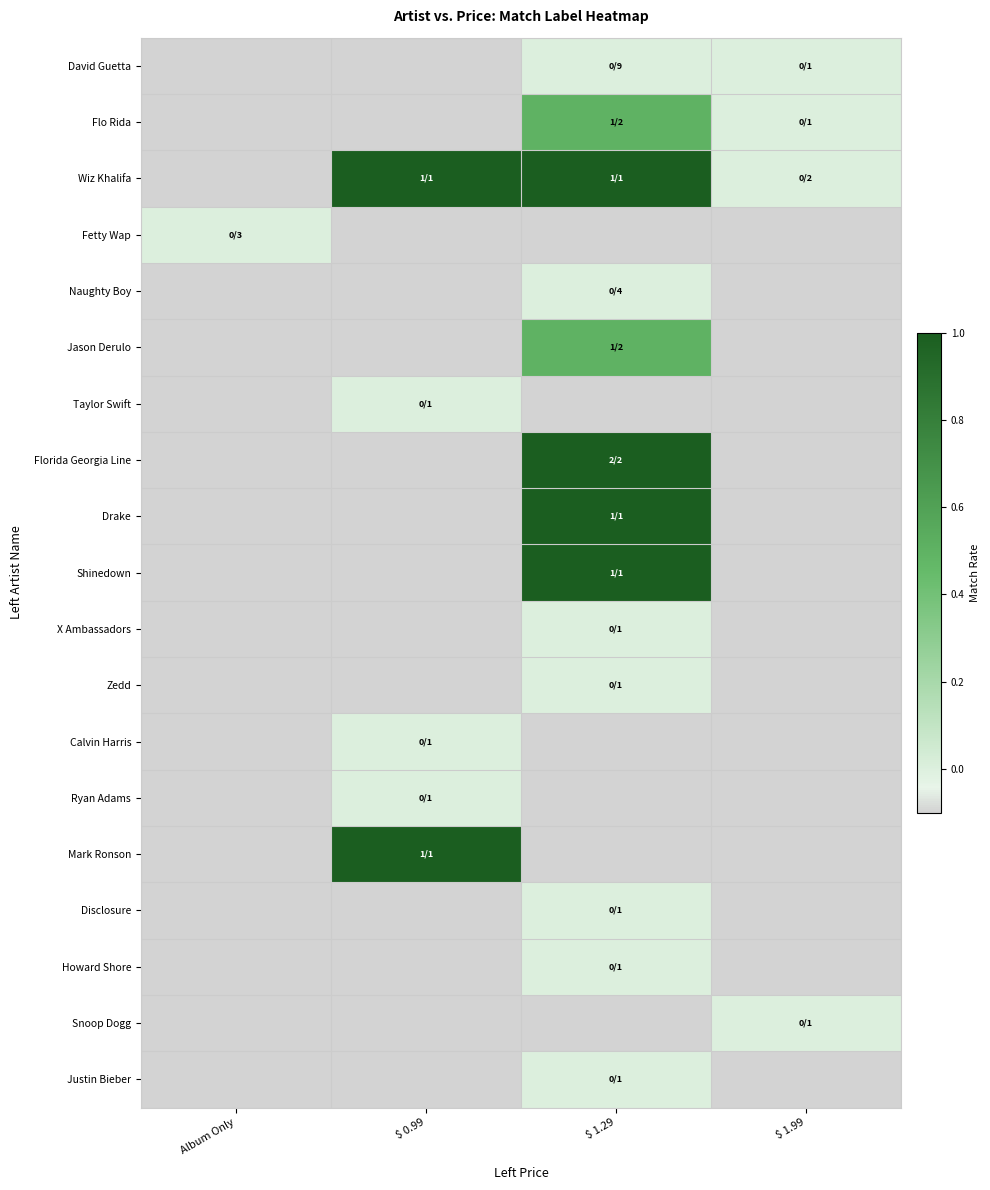

Which category has the lowest value across all series?

Album Only